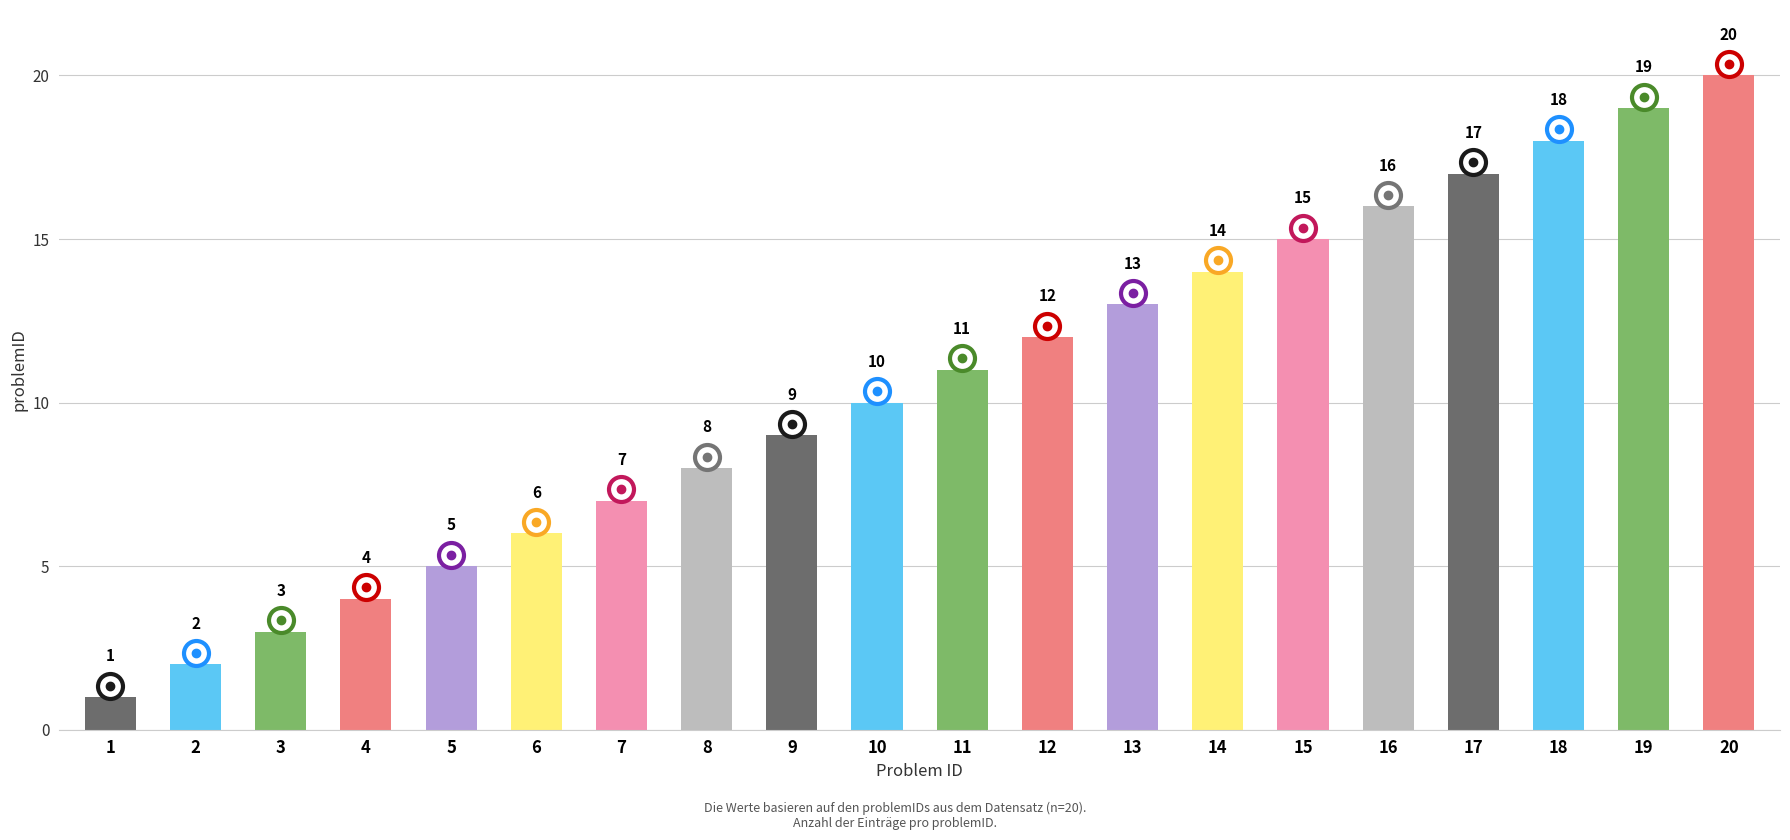

What is the value of the 20th bar from the left?

20